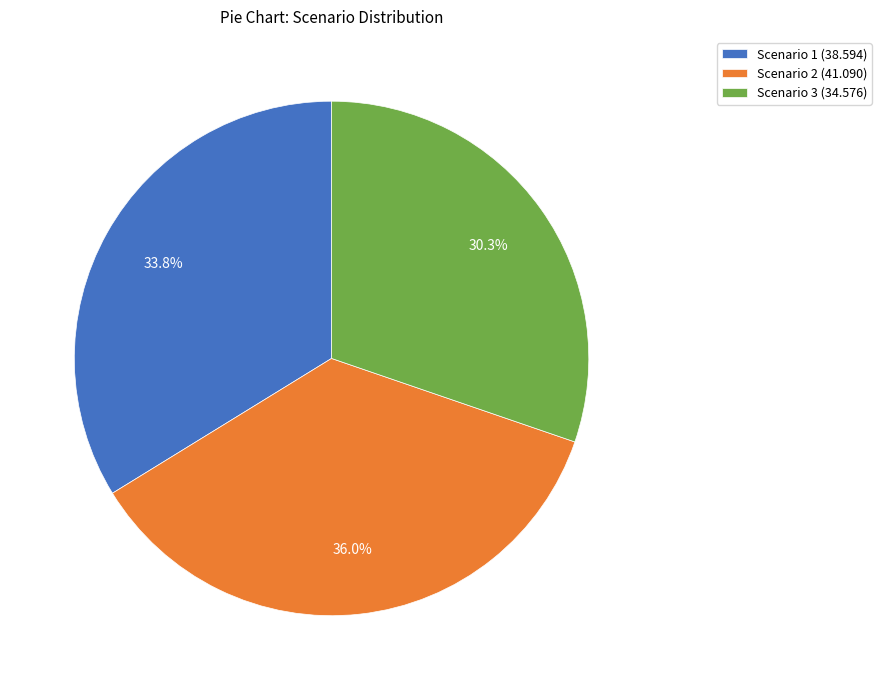

How many slices are in this pie chart?

3